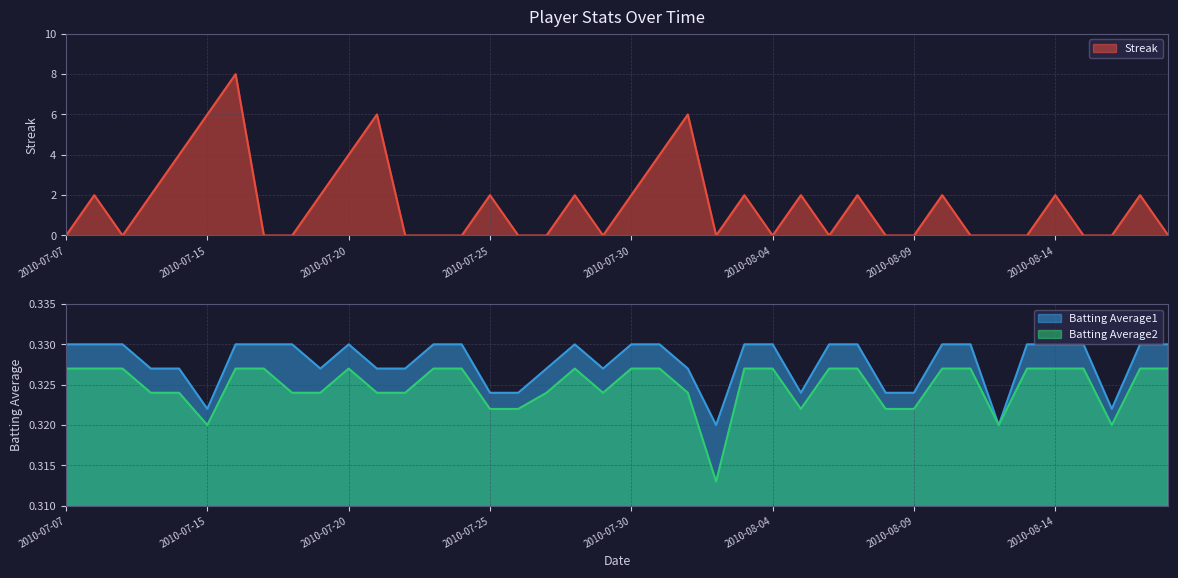

What is the highest value of the Streak series?

8